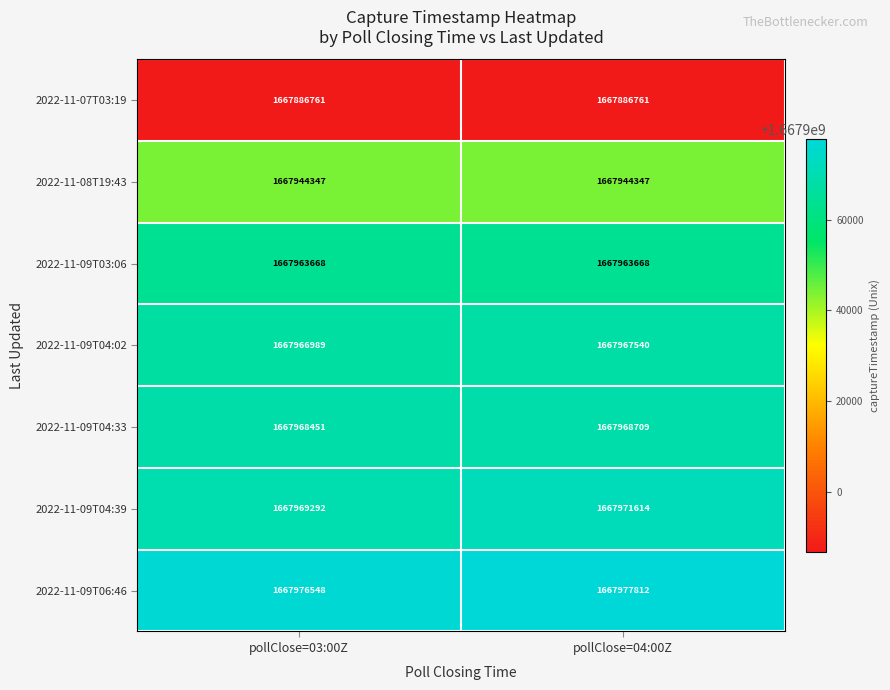

The 2022-11-09T06:46 series shows 1096340429 at pollClose=03:00Z. True or false?

False